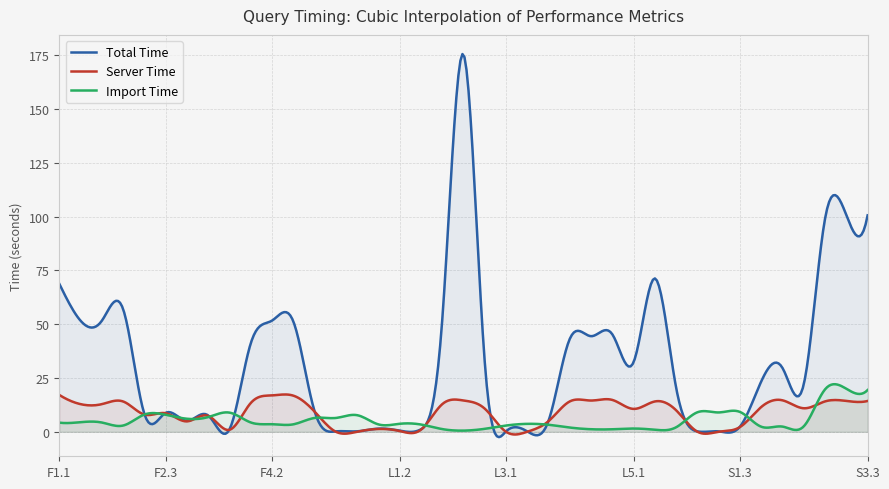

What value does the importTime series have at L5.3?

2.1